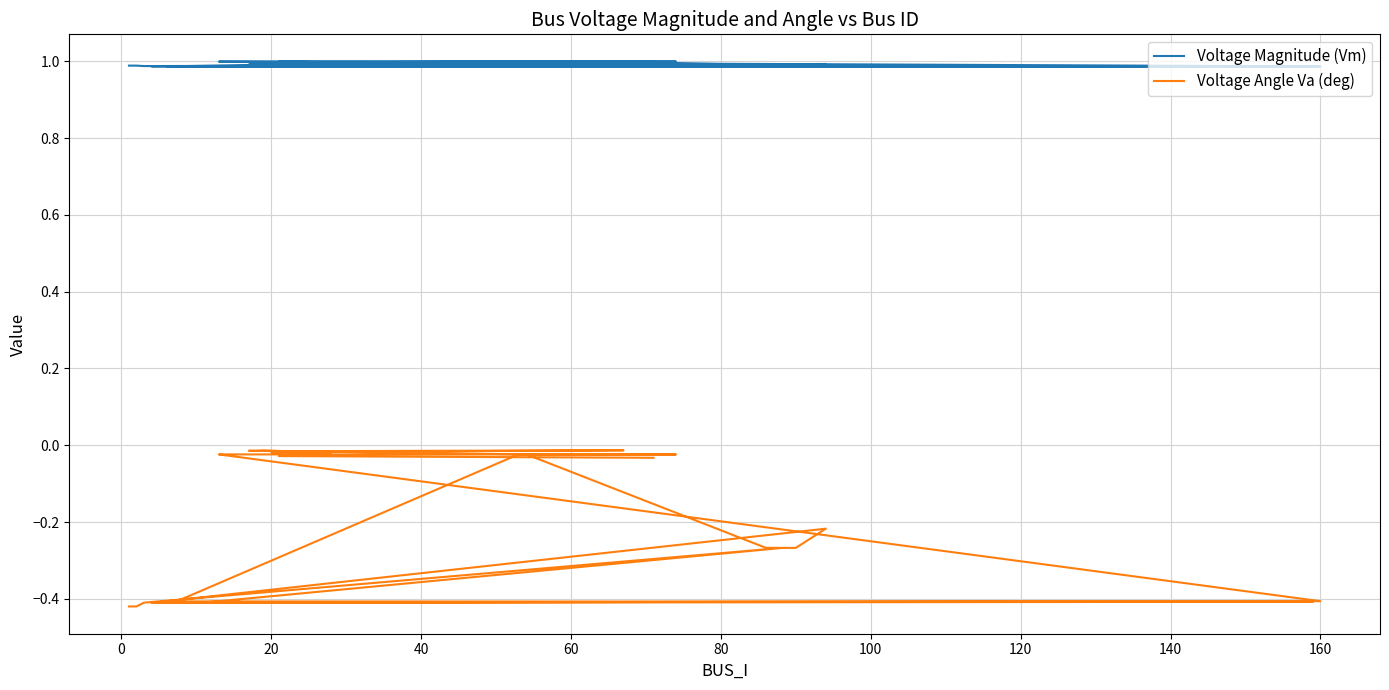

At how many categories does at least one series exceed 0?

40